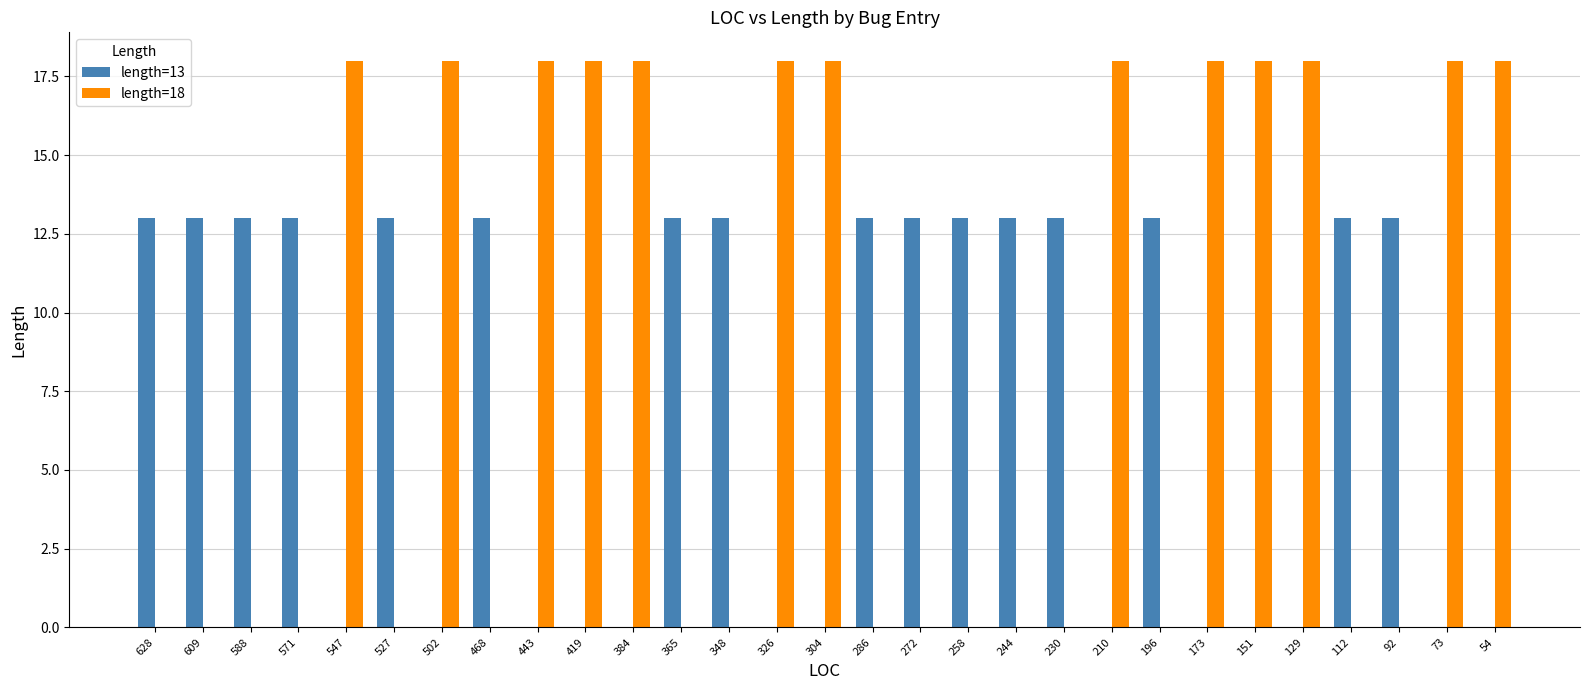

Reading right to left, list all the values displayed in this chart.

length=13: 0	0	13	13	0	0	0	13	0	13	13	13	13	13	0	0	13	13	0	0	0	13	0	13	0	13	13	13	13
length=18: 18	18	0	0	18	18	18	0	18	0	0	0	0	0	18	18	0	0	18	18	18	0	18	0	18	0	0	0	0